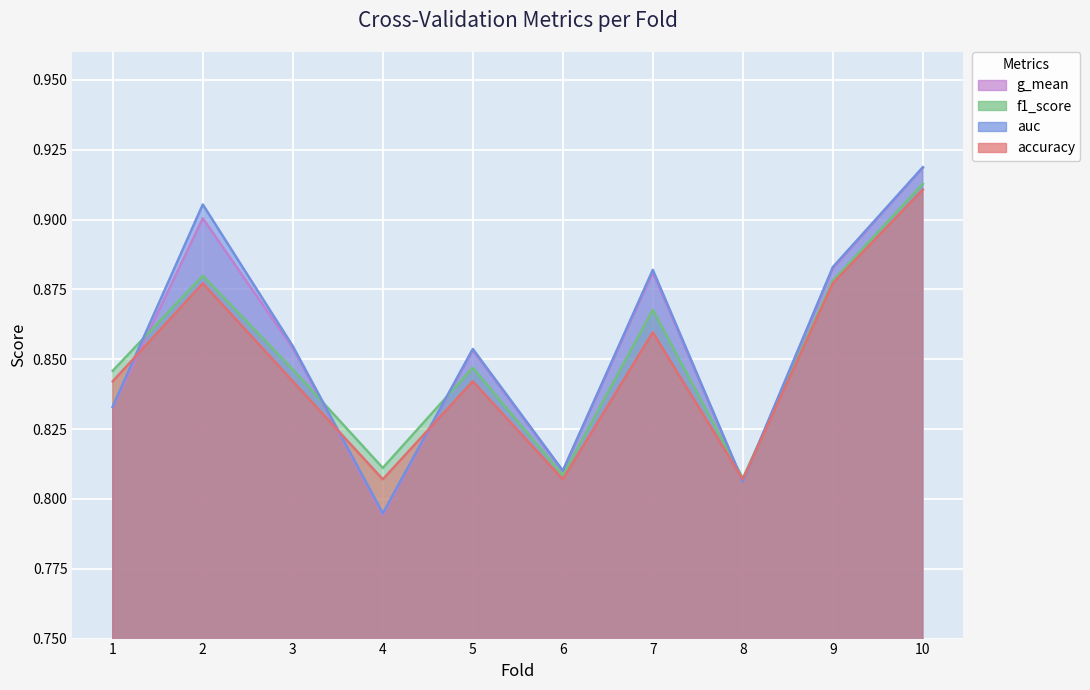

What is the difference between the maximum and minimum values in the f1_score series?

0.1